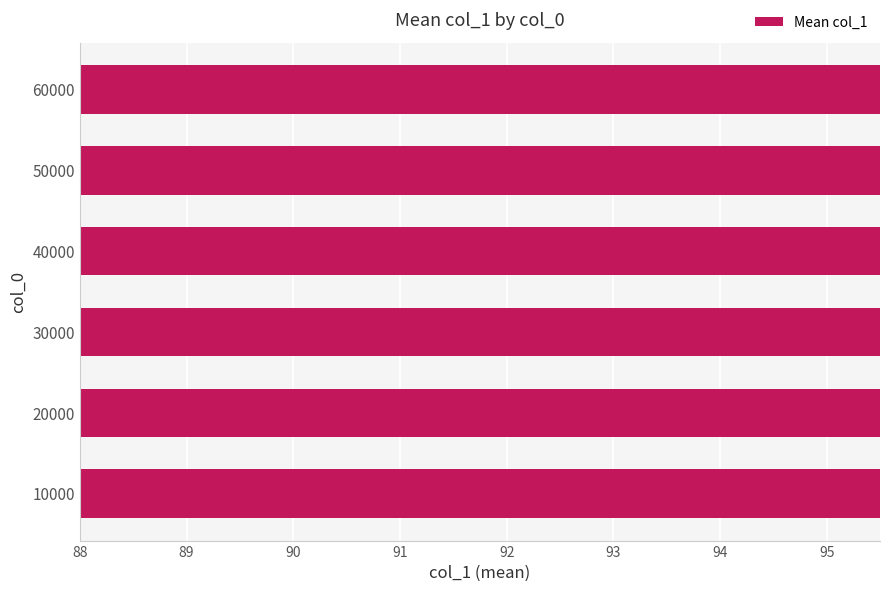

The value at 40000 is 159.8. True or false?

False